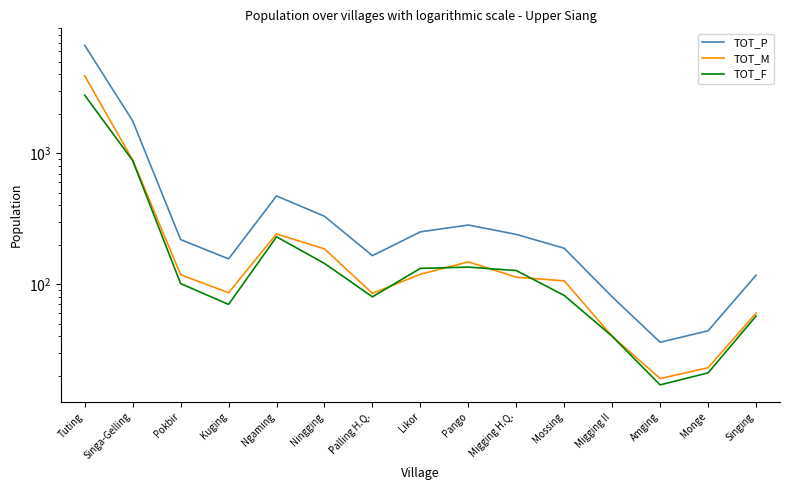

Reading left to right, transcribe all the data shown in this chart.

TOT_P: 6677	1768	219	156	472	330	165	251	283	240	188	80	36	44	117
TOT_M: 3903	888	118	86	242	186	85	119	148	113	106	40	19	23	60
TOT_F: 2774	880	101	70	230	144	80	132	135	127	82	40	17	21	57